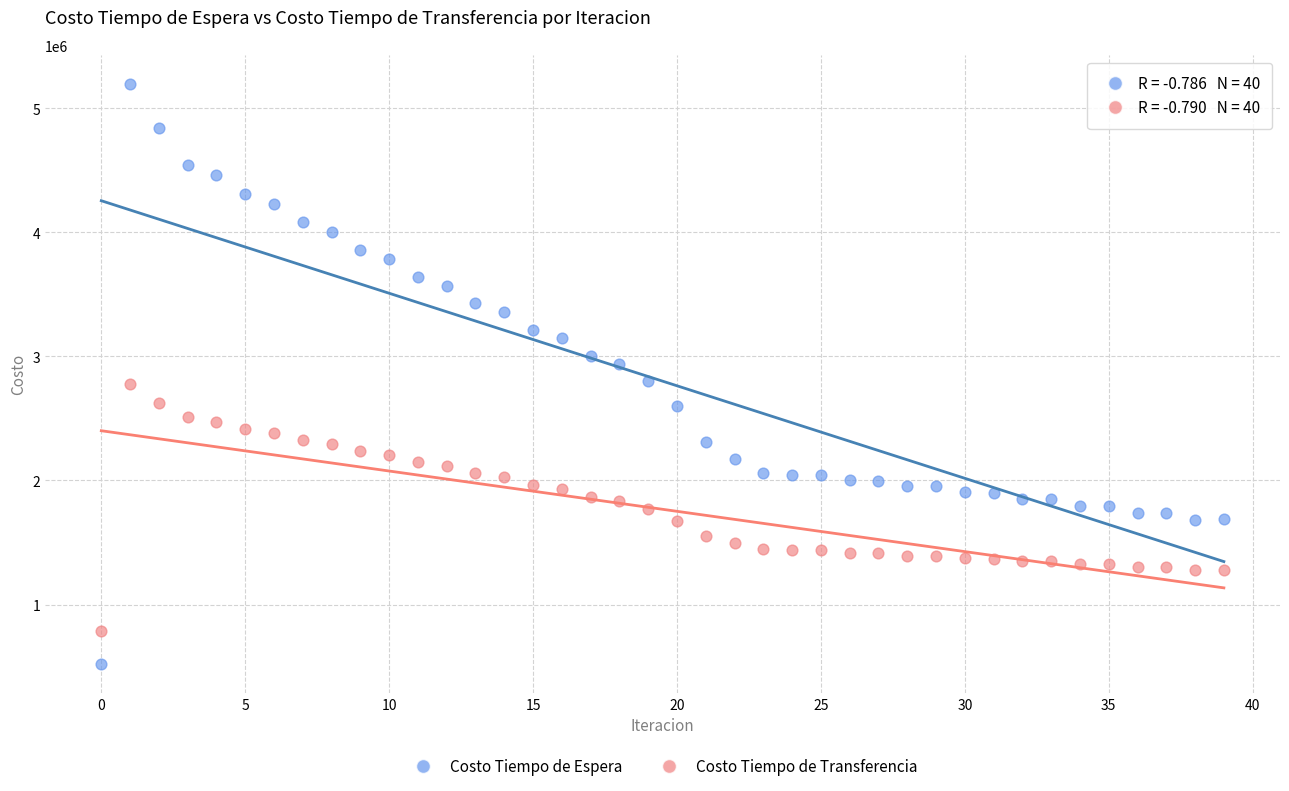

Across all data points, what is the range of Y values (max minus min)?

4676152.8